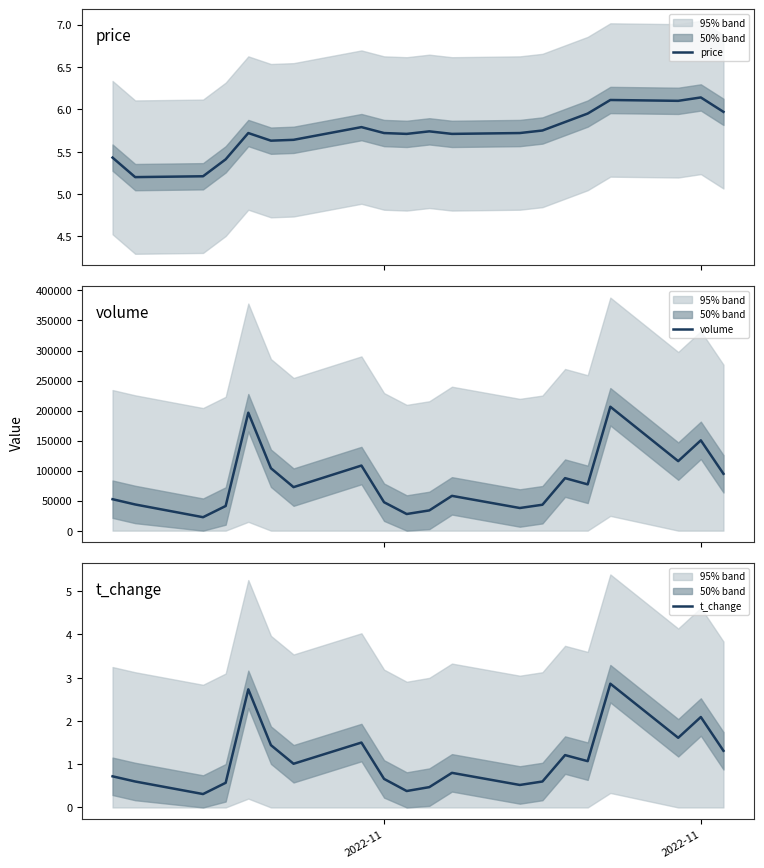

In t_change, how many points are higher than both neighbors (excluding endpoints)?

6